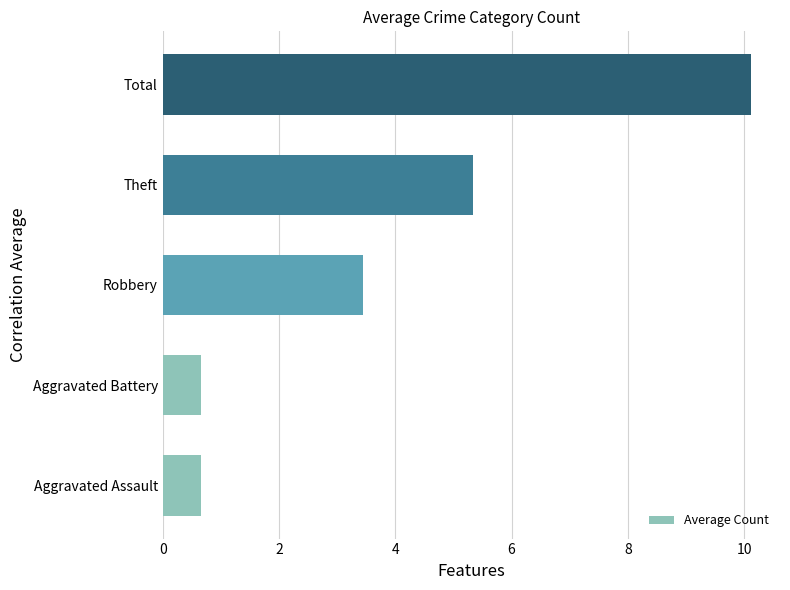

The chart shows a value of 0.8 at Robbery. True or false?

False